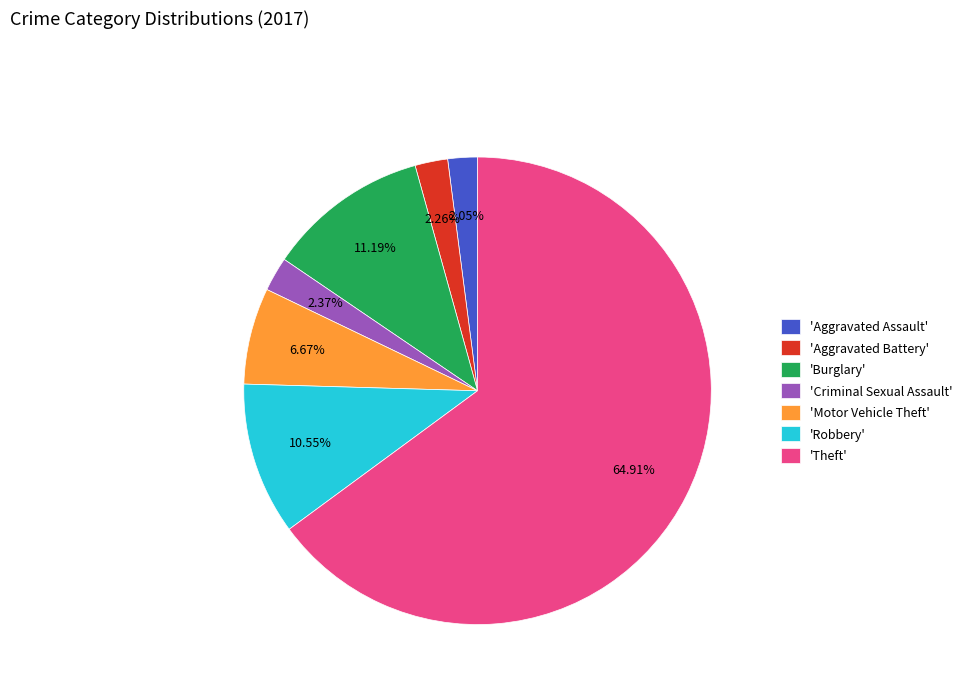

Count the number of slices in the pie.

7